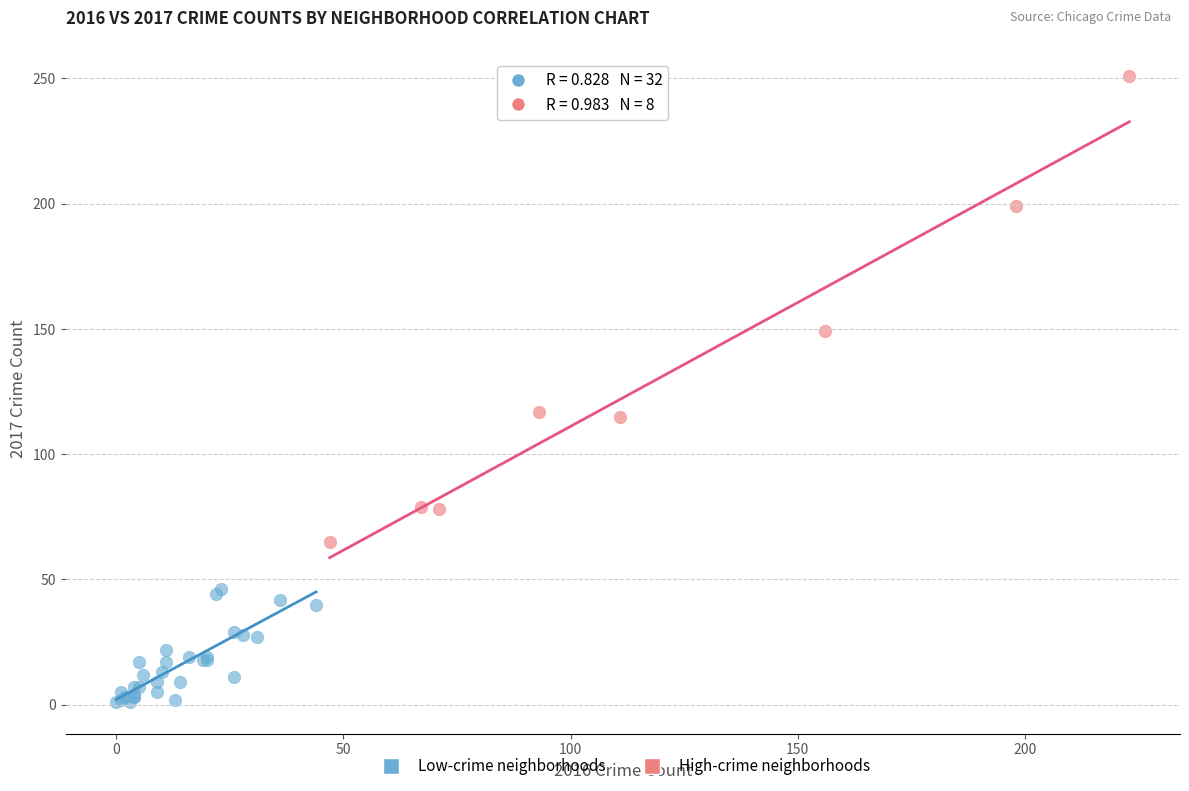

What are all the series names shown in the legend?

Low-crime neighborhoods, High-crime neighborhoods